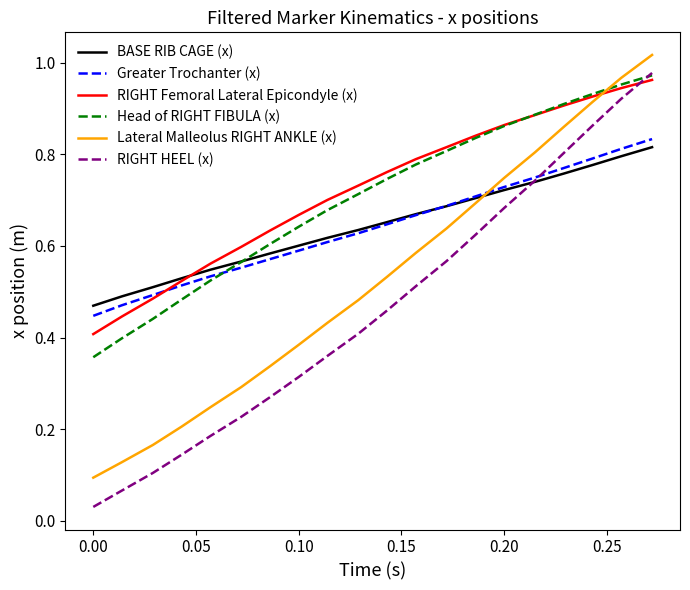

Which series has the largest range (max minus min)?

RIGHT HEEL (x)